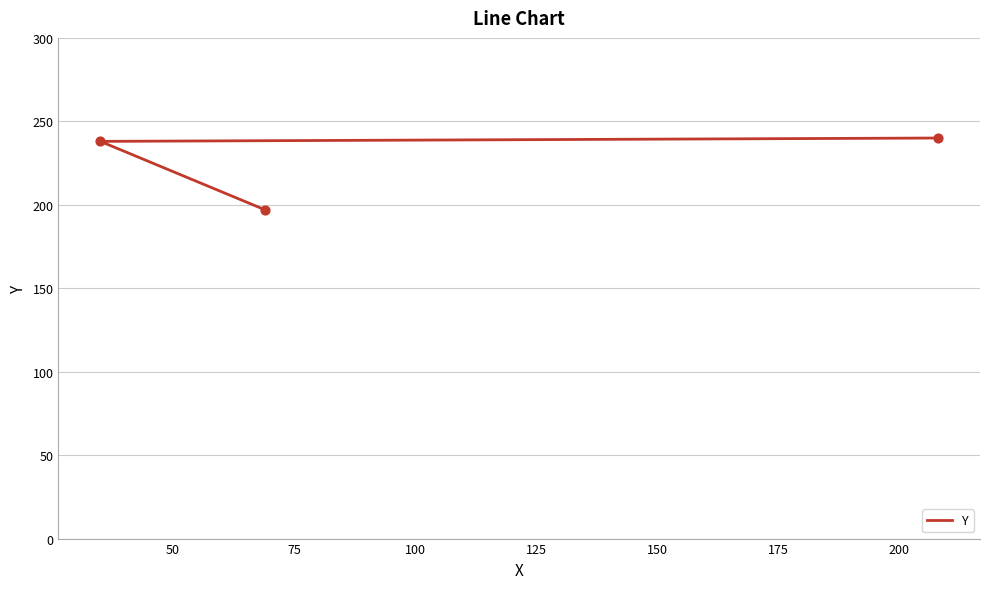

What is the ratio of the value at 50 to the value at 75?

1.0